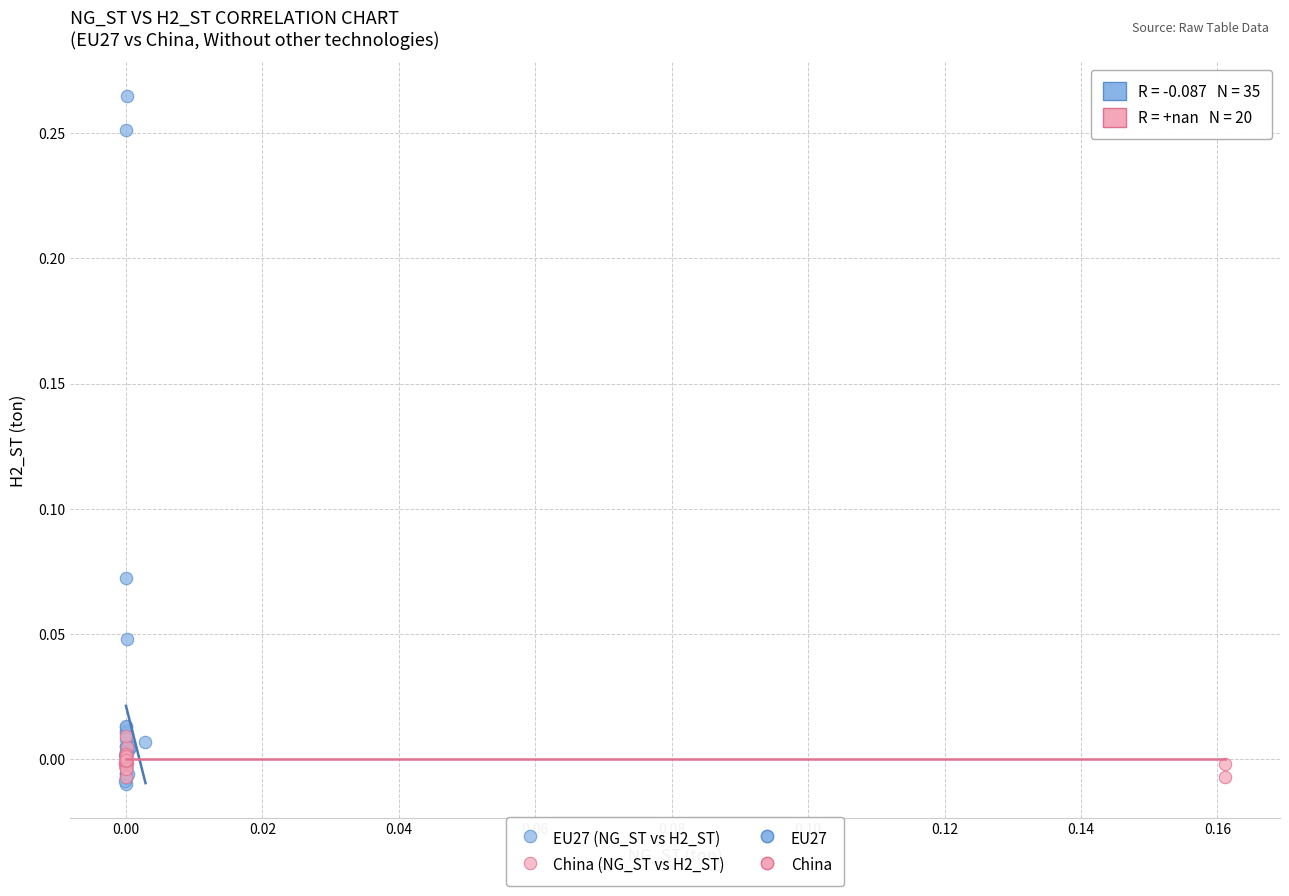

Which series contains the highest Y value?

EU27 (NG_ST vs H2_ST)